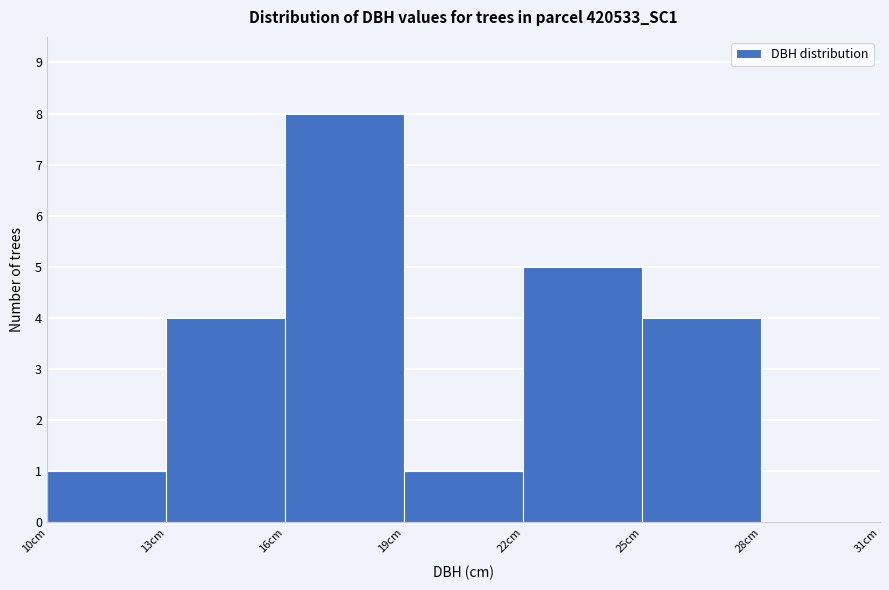

How tall is the bar that spans 19 to 22 on the x-axis? The values are not printed on the chart, so give them approximately, as read against the axis.

1